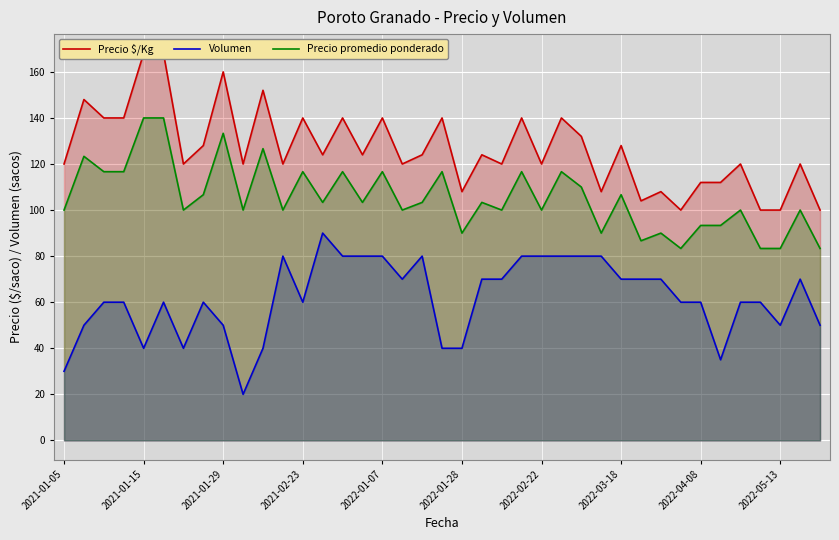

True or false: Volumen has a value of 39.6 at 2022-04-08.

False